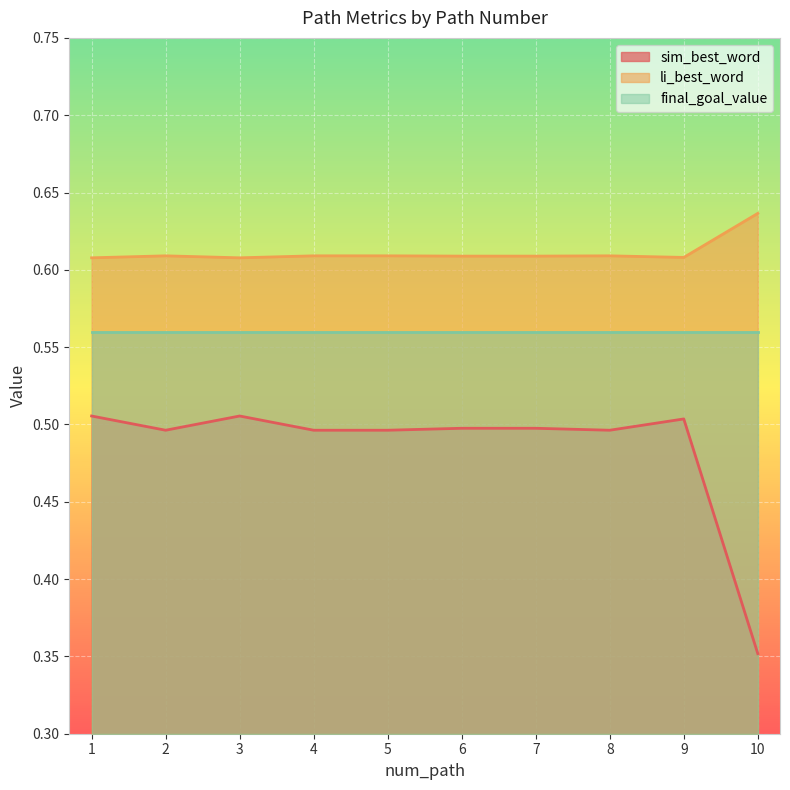

Count the sim_best_word values in the range 0 to 1.

10